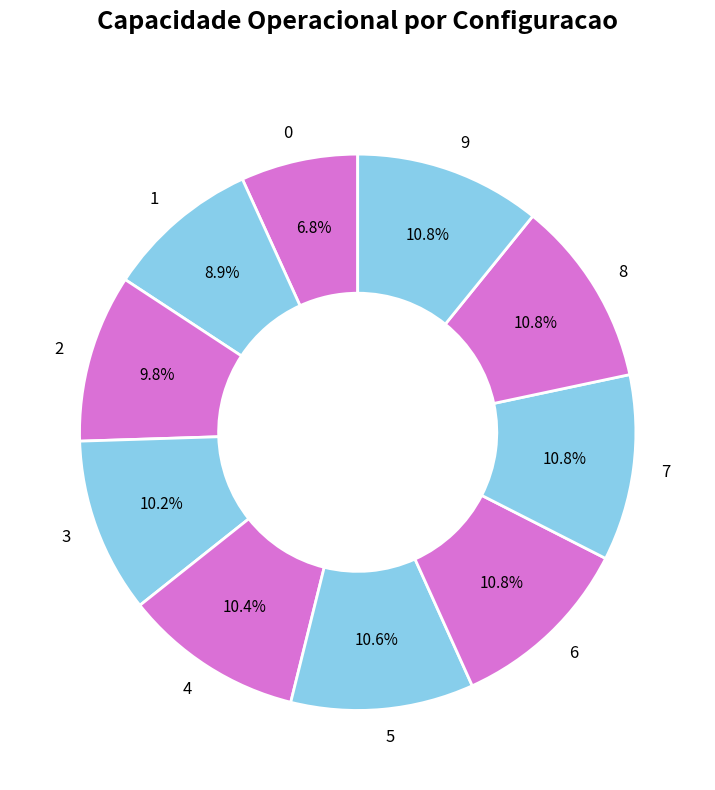

Count the number of slices in the pie.

10